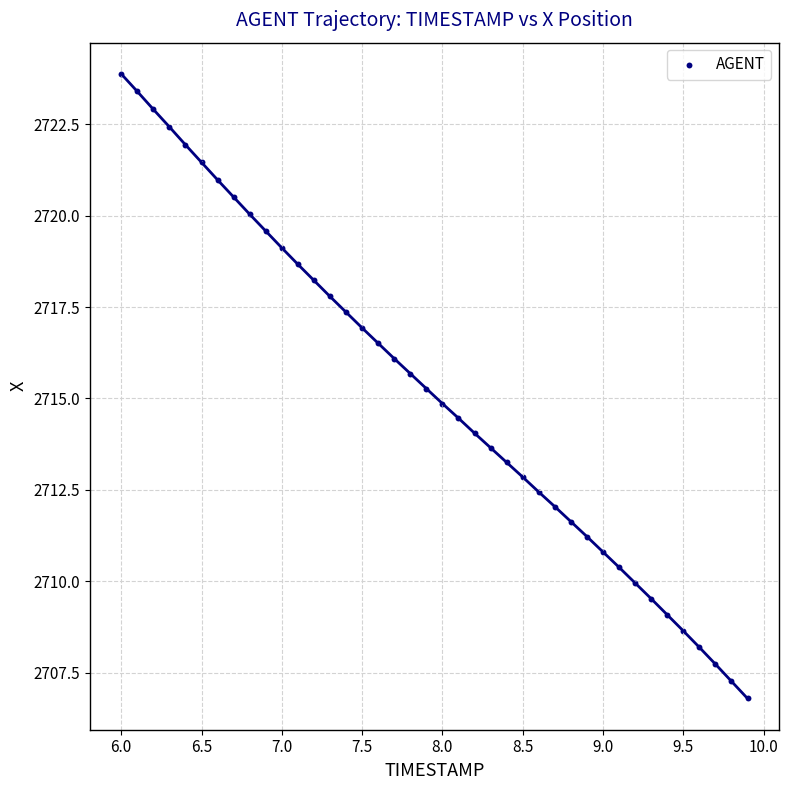

What is the range of X values (max minus min)?

3.9